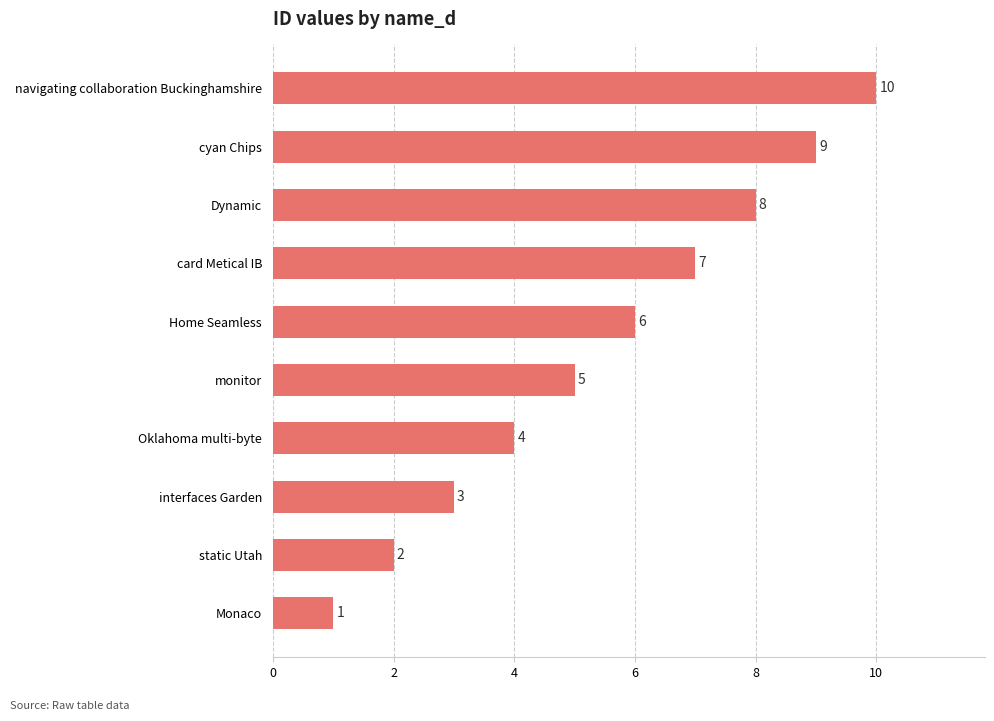

What is the sum of all values?

55